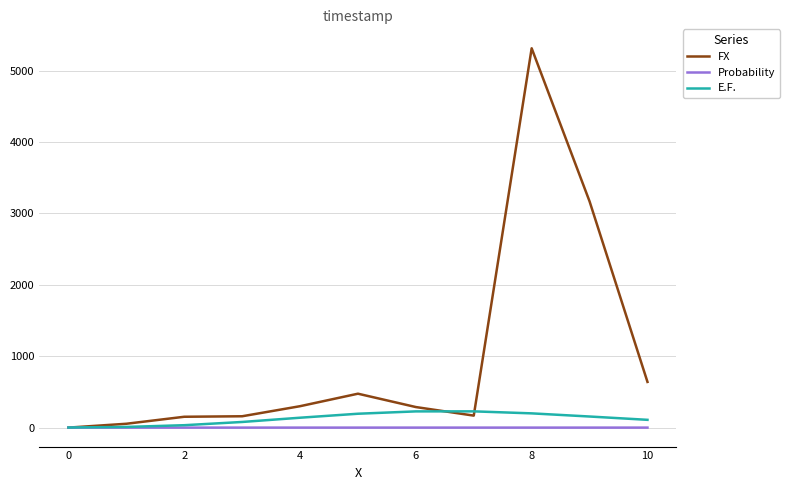

What is the greatest value displayed?

5312.0